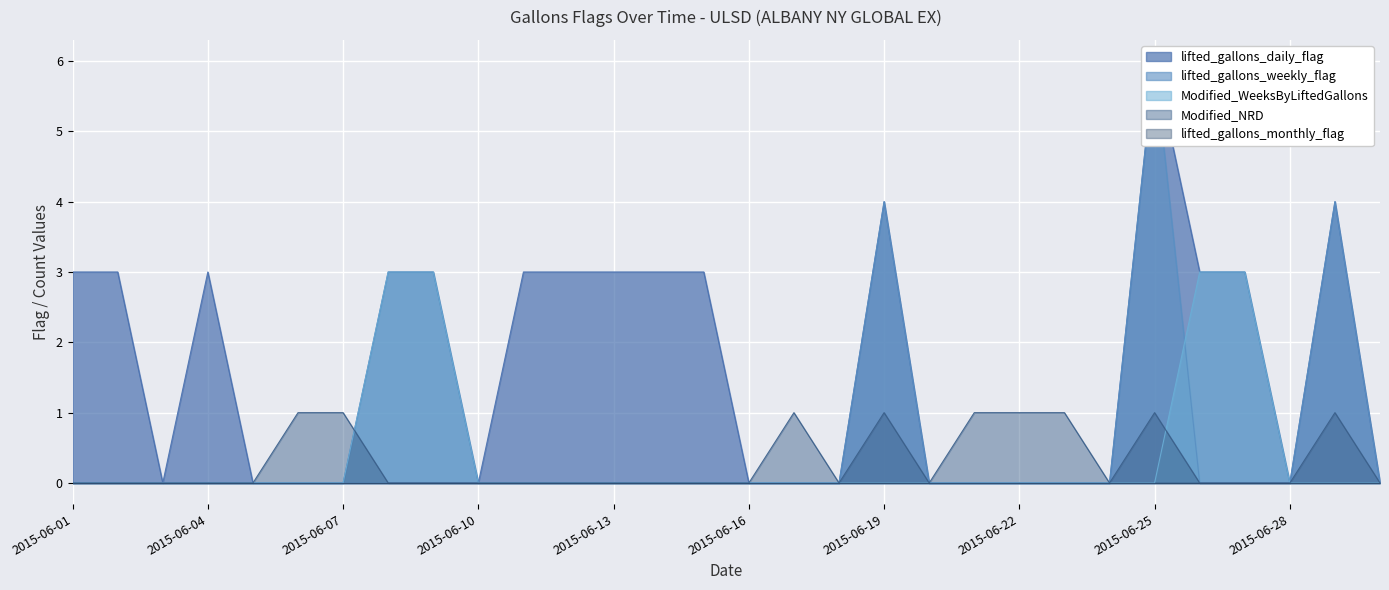

Is the value of Modified_NRD at 2015-06-14 greater than the value of Modified_WeeksByLiftedGallons at 2015-06-28?

No